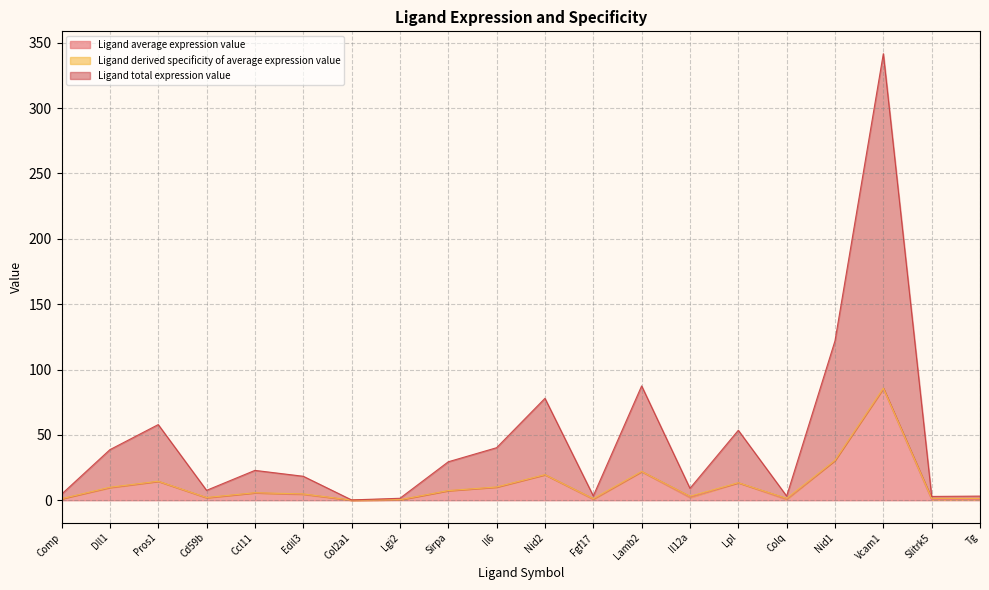

True or false: Ligand total expression value and Ligand average expression value cross at least once.

False